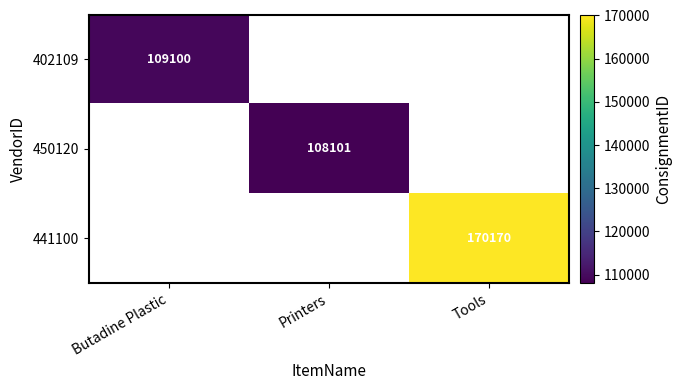

The value of 441100 at Tools is 170170. True or false?

True